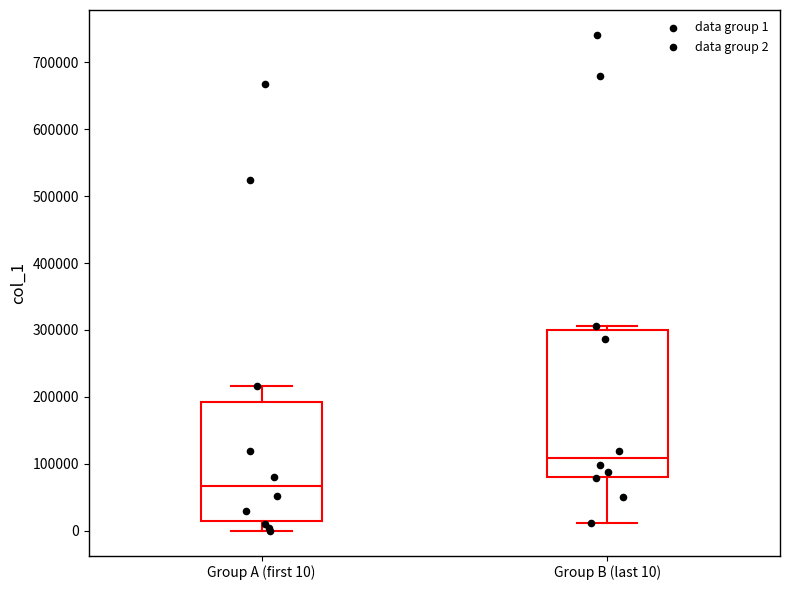

Which box has the lowest median line?

Group A (first 10)